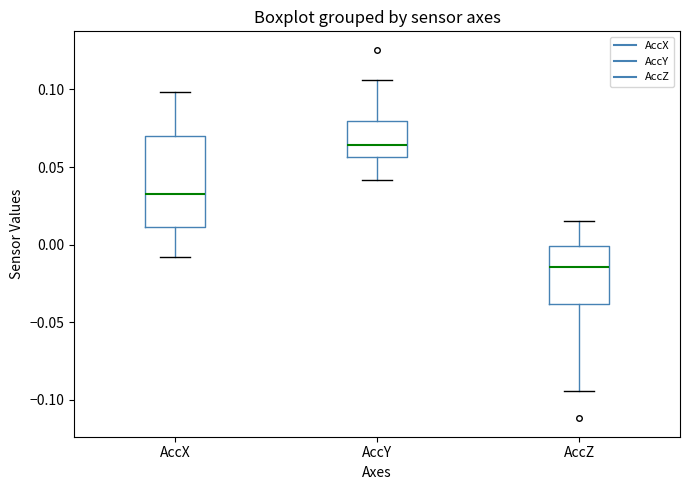

Which box is the tallest, from its lower edge to its upper edge?

AccX